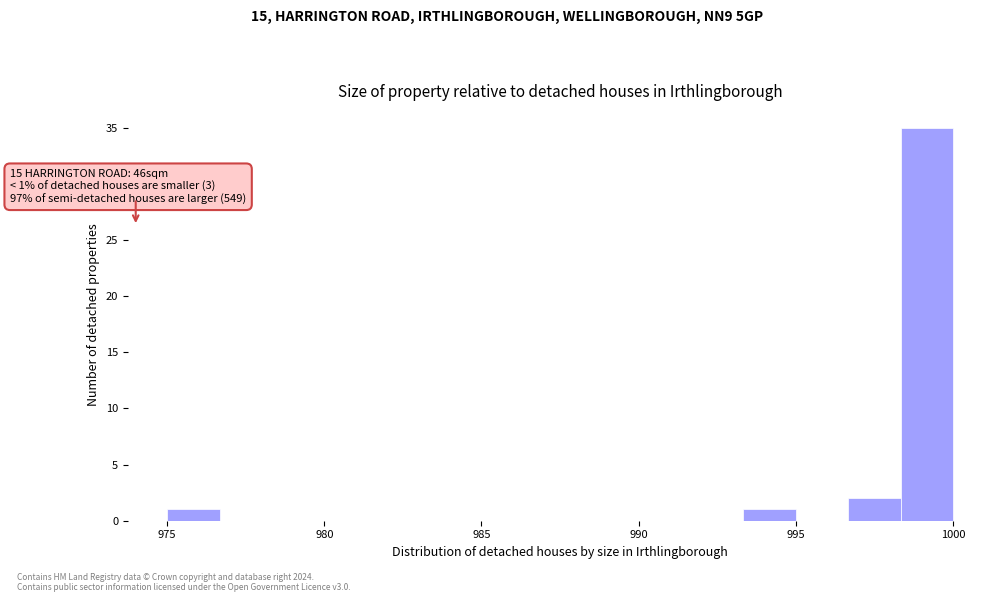

Around what value on the x-axis is the tallest bar? Give the approximate position of its centre, as read against the axis.

999.0